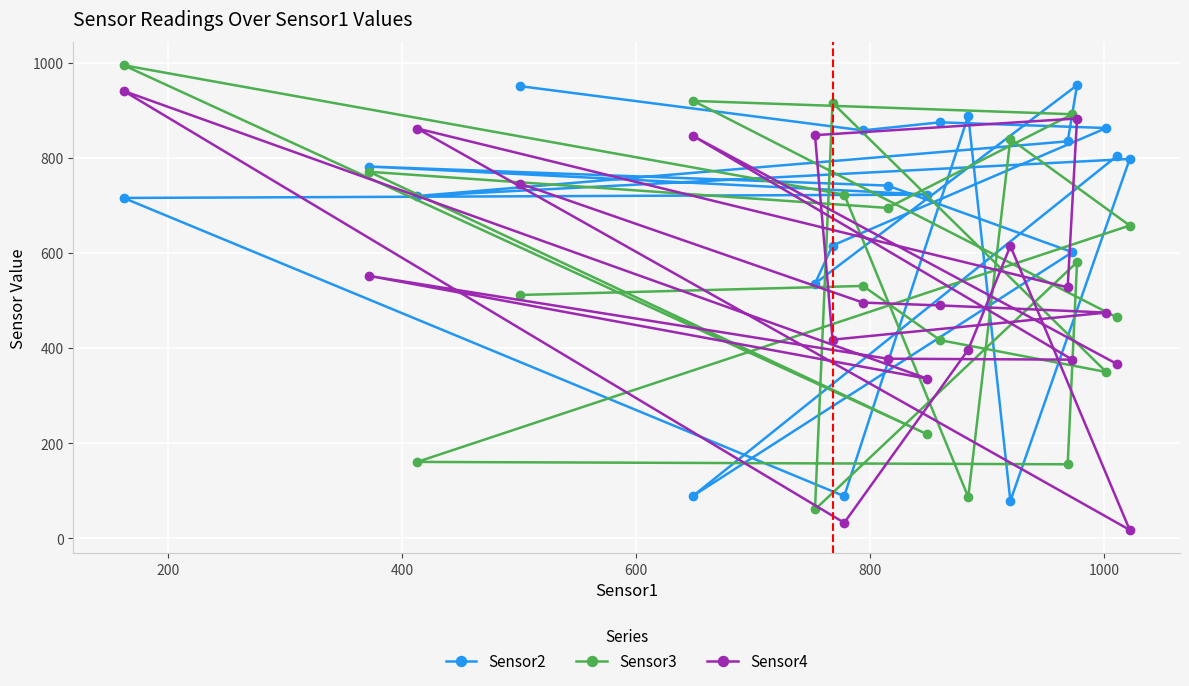

Reading left to right, list all the values displayed in this chart.

Sensor2: 804	90	602	742	782	723	716	89	889	79	798	720	835	953	536	616	863	875	858	951
Sensor3: 465	920	892	695	771	219	995	723	87	840	658	161	156	581	61	916	350	417	531	512
Sensor4: 367	846	376	378	552	336	941	33	397	615	18	862	528	883	848	418	475	490	496	746